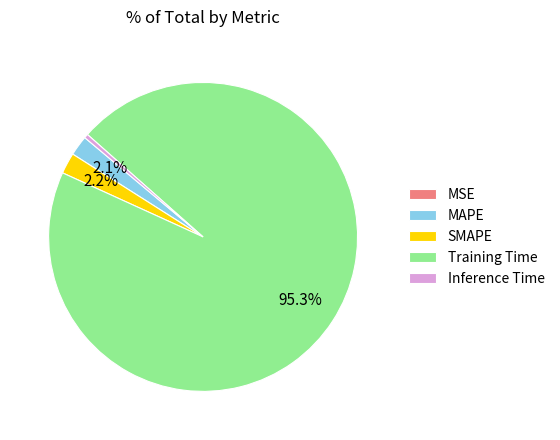

What percentage is NOT represented by SMAPE?

97.8%